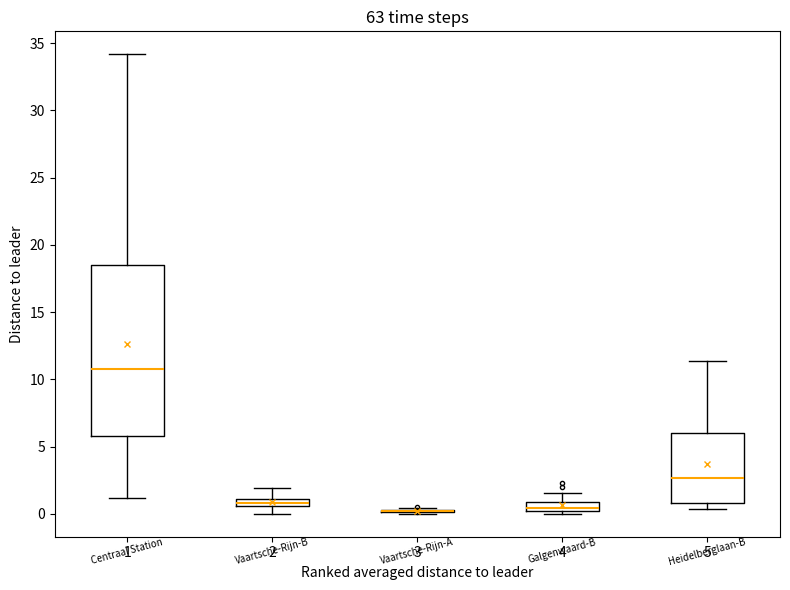

Which box is the tallest, from its lower edge to its upper edge?

1